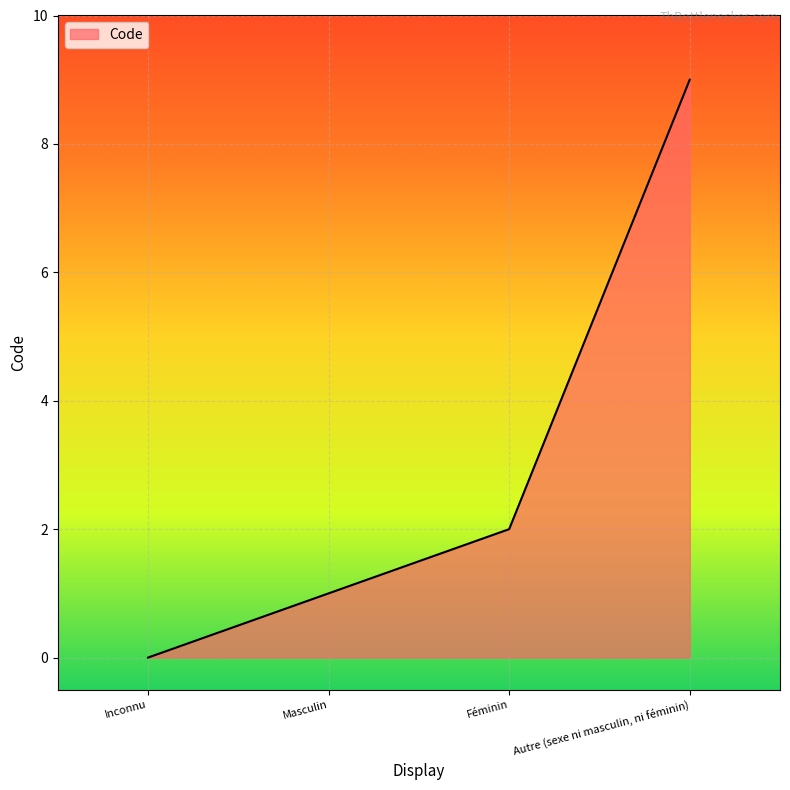

True or false: there are more than 1 points higher than both neighbors.

False